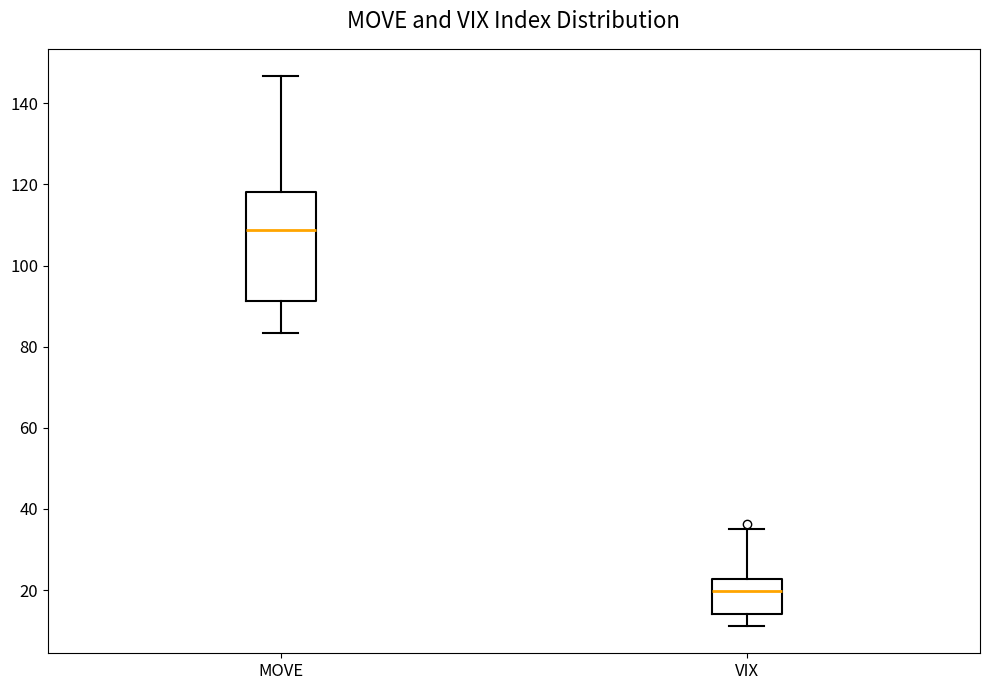

Which box is the tallest, from its lower edge to its upper edge?

MOVE